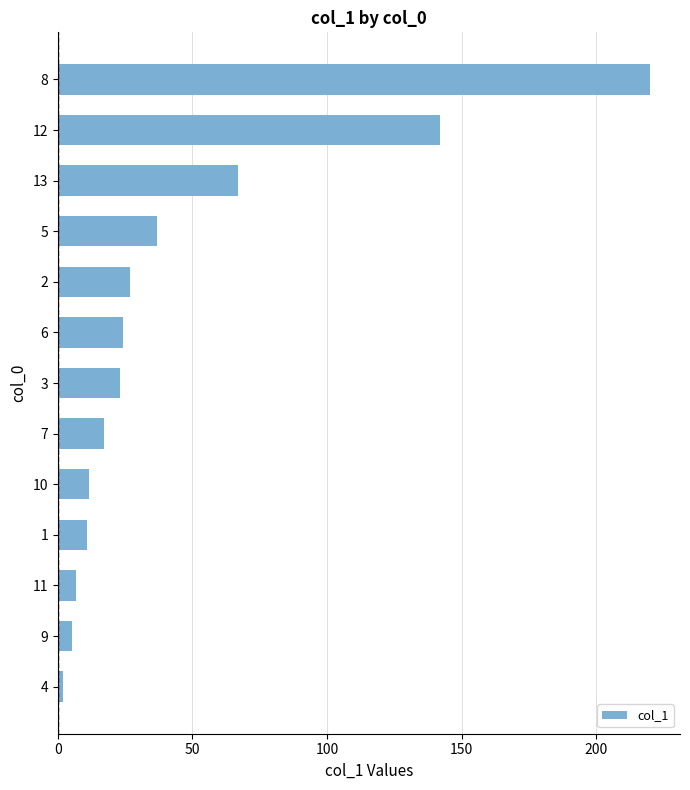

What is the greatest value displayed?

220.0